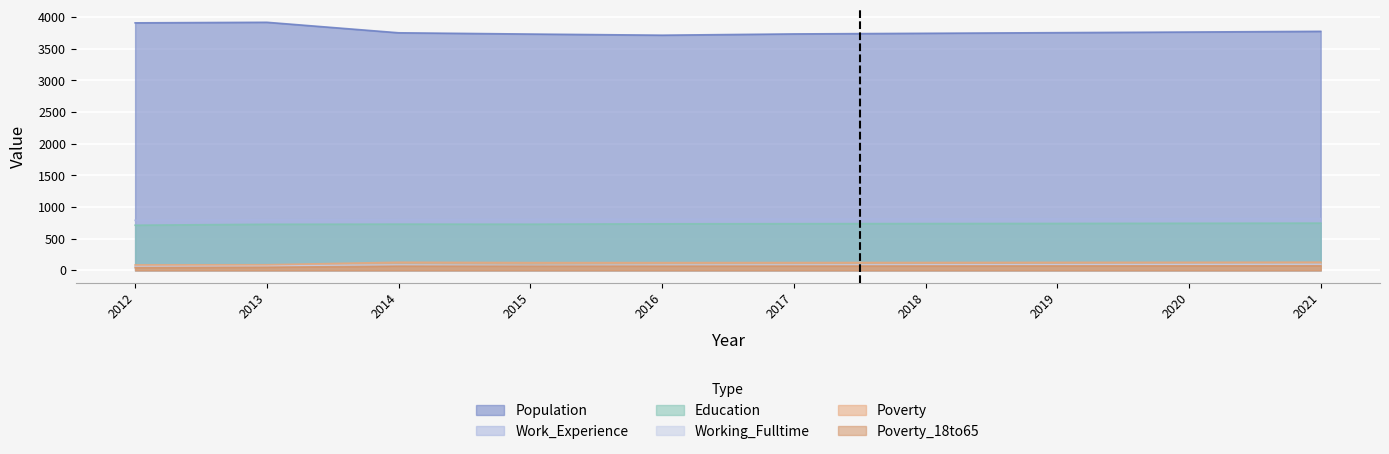

What is the sum of the Work_Experience values at 2014 and 2016?

1611